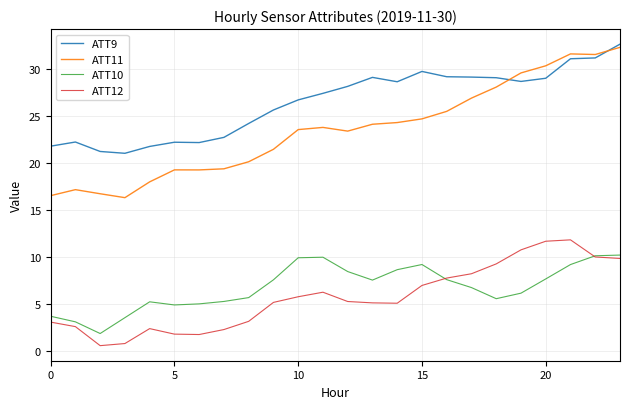

Which series has the largest range (max minus min)?

ATT11